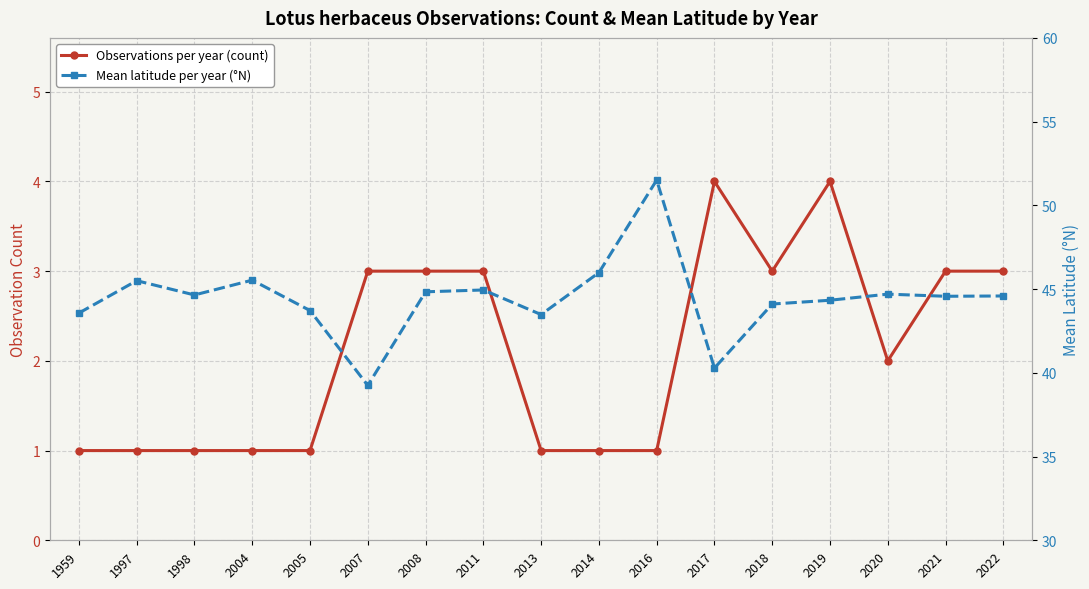

Which series changed the most between 2004 and 2016?

Mean latitude per year (°N)